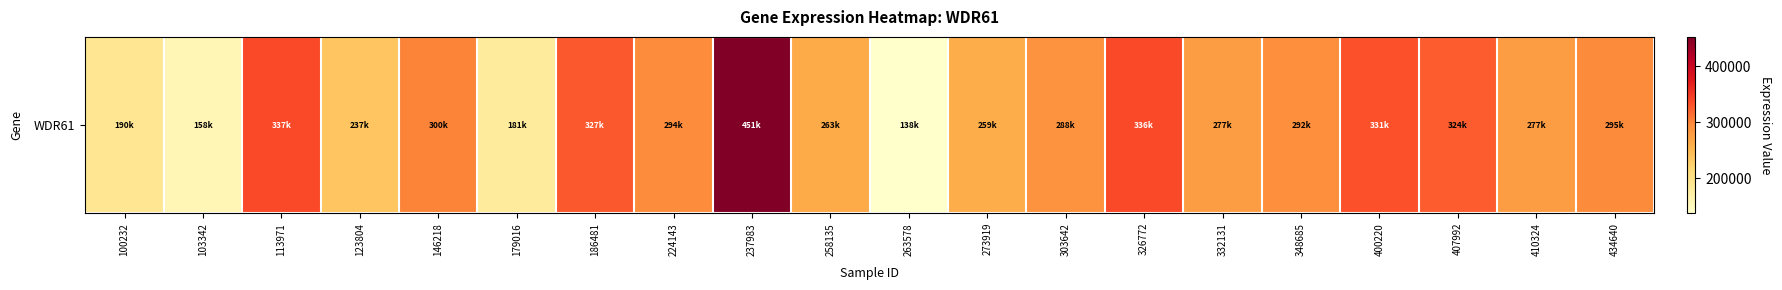

Reading left to right, list all the values displayed in this chart.

190007	158116	337814	237080	300948	181164	327533	294671	451789	263002	138302	259869	288048	336751	277866	292176	331950	324941	277661	295636